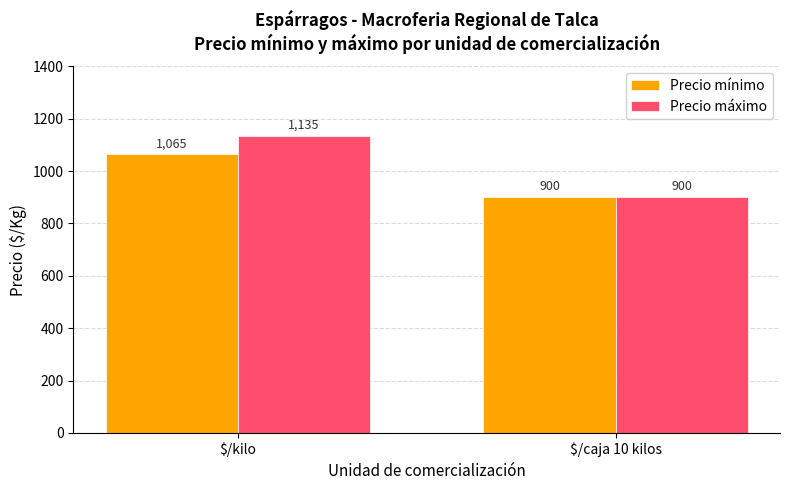

List the series in order of their overall mean, highest first.

Precio máximo, Precio mínimo